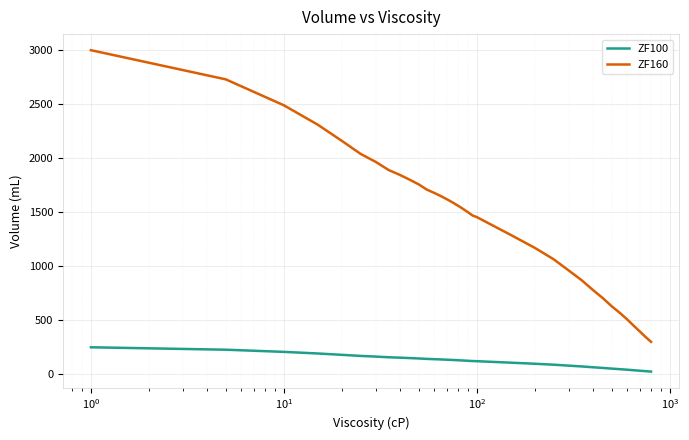

Which series has the largest total across all categories?

ZF160